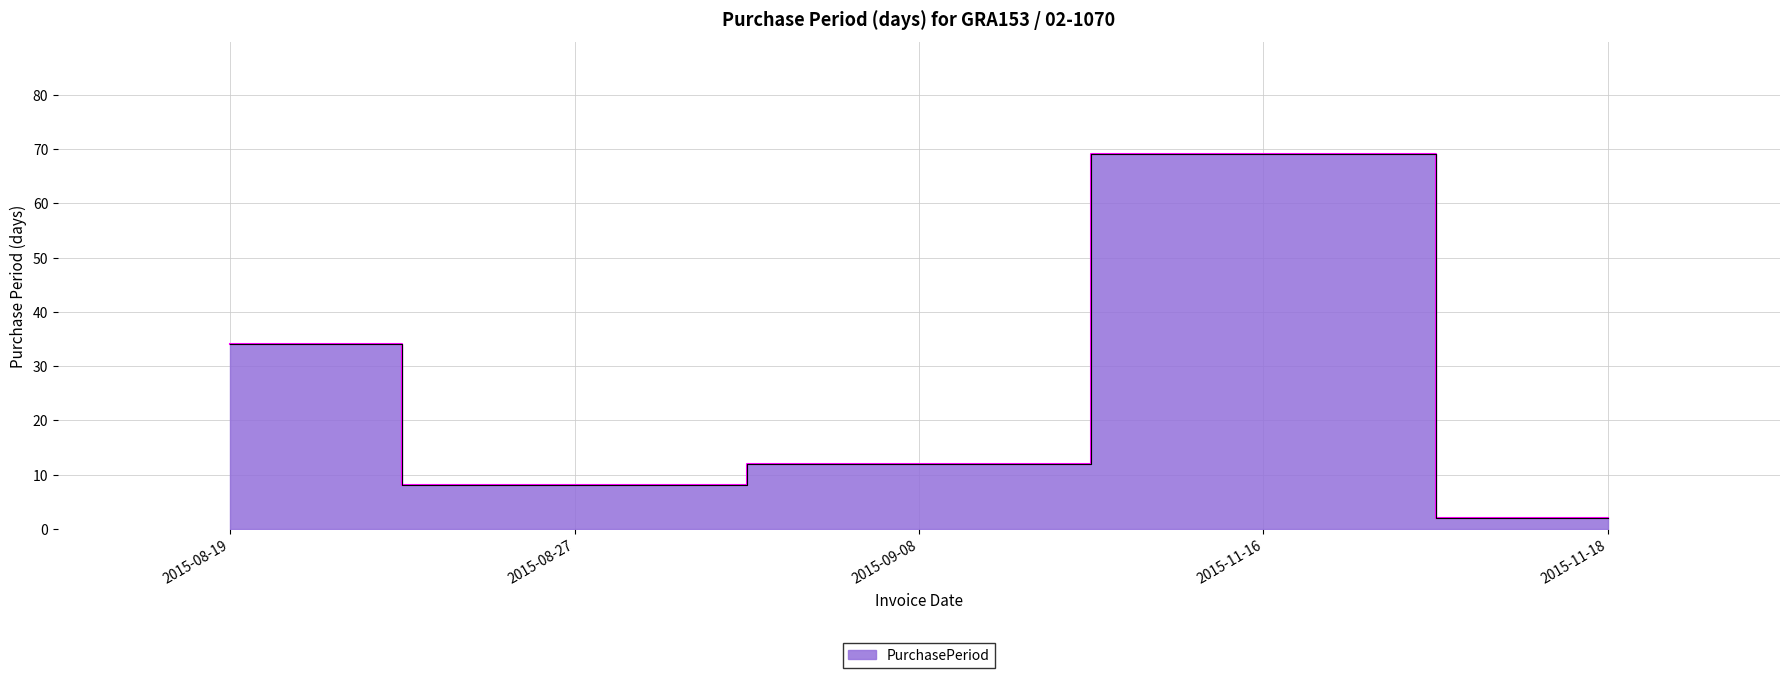

Approximately how many times larger is the value at 2015-11-18 compared to 2015-09-08?

0.2